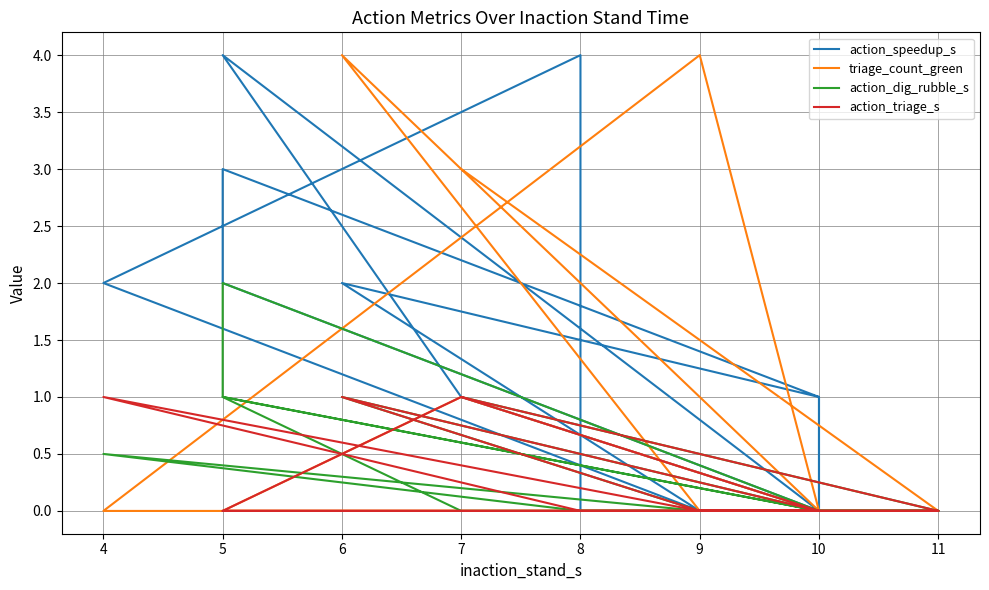

Which series has the largest range (max minus min)?

action_speedup_s